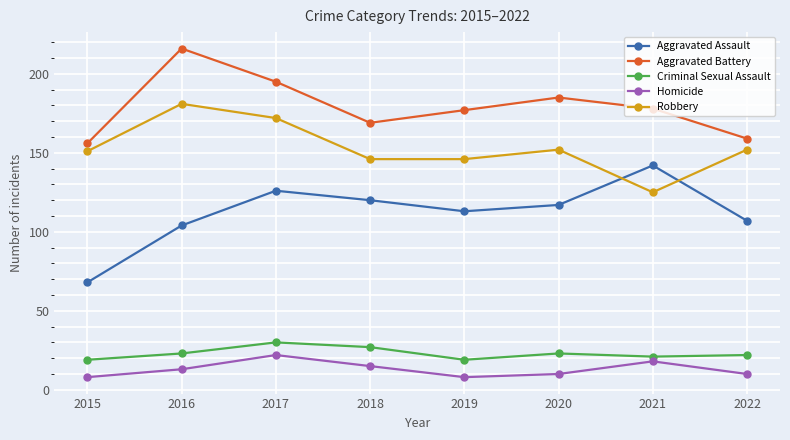

Which series has the largest total across all categories?

Aggravated Battery